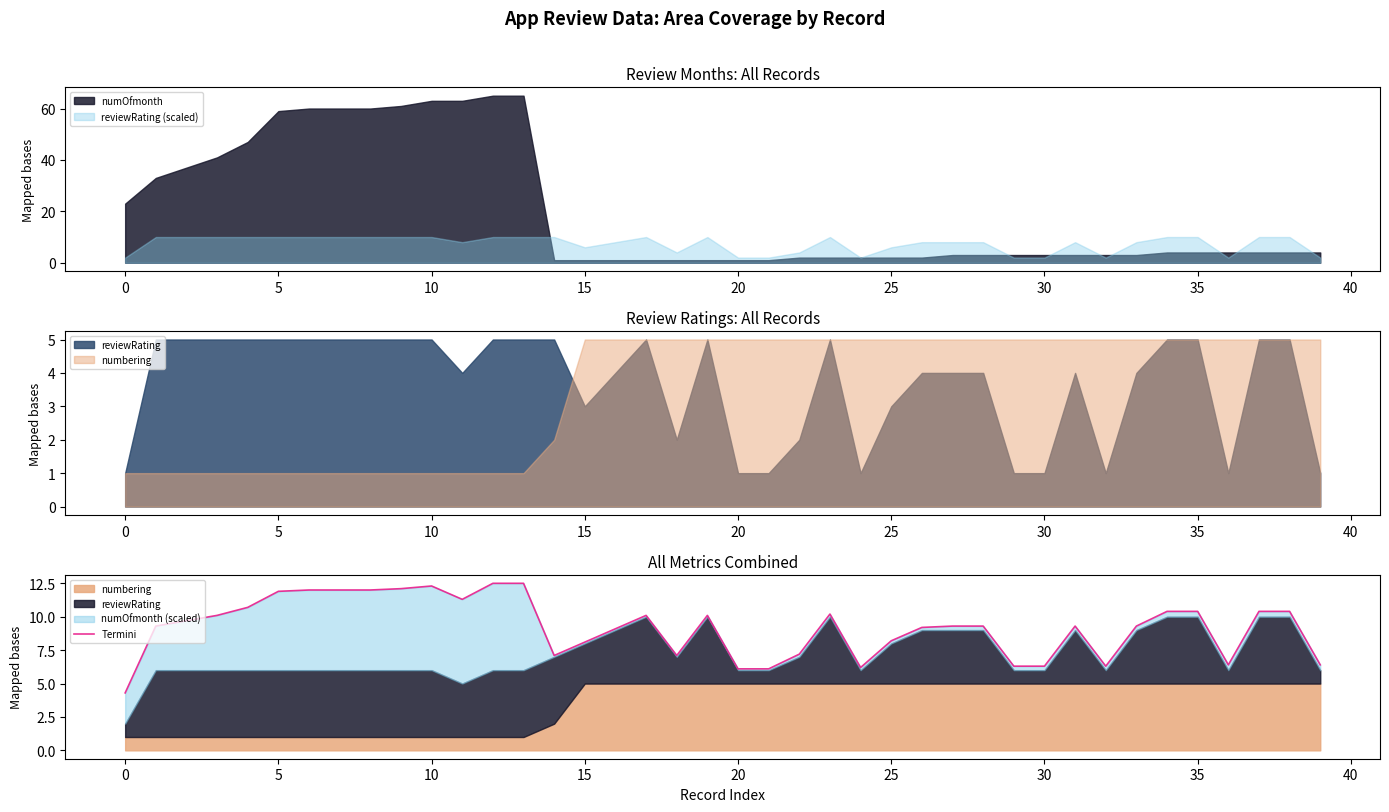

Reading left to right, transcribe all the data shown in this chart.

4.3	9.3	9.7	10.1	10.7	11.9	12.0	12.0	12.0	12.1	12.3	11.3	12.5	12.5	7.1	8.1	9.1	10.1	7.1	10.1	6.1	6.1	7.2	10.2	6.2	8.2	9.2	9.3	9.3	6.3	6.3	9.3	6.3	9.3	10.4	10.4	6.4	10.4	10.4	6.4